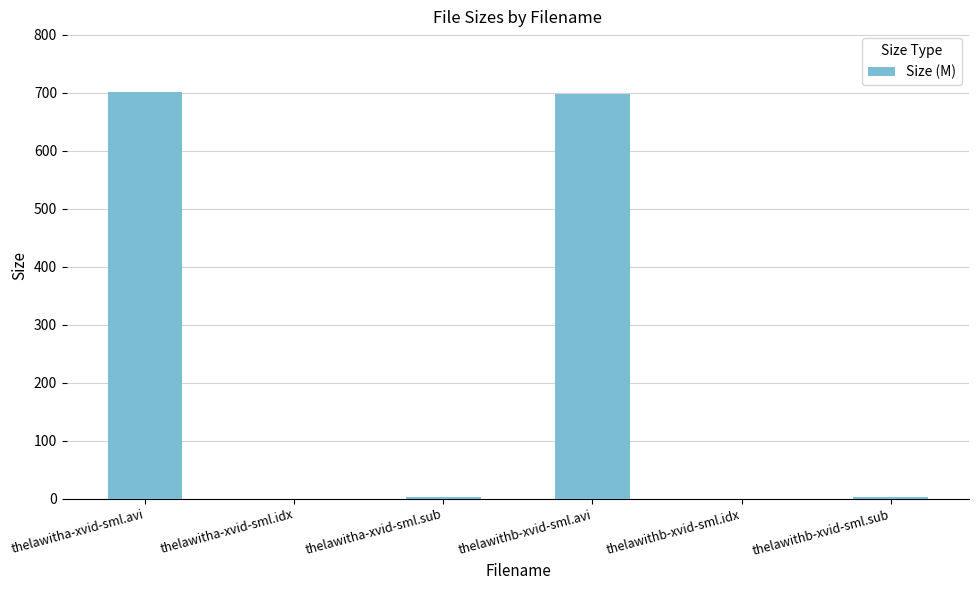

Which has a higher value, thelawitha-xvid-sml.sub or thelawitha-xvid-sml.avi?

thelawitha-xvid-sml.avi